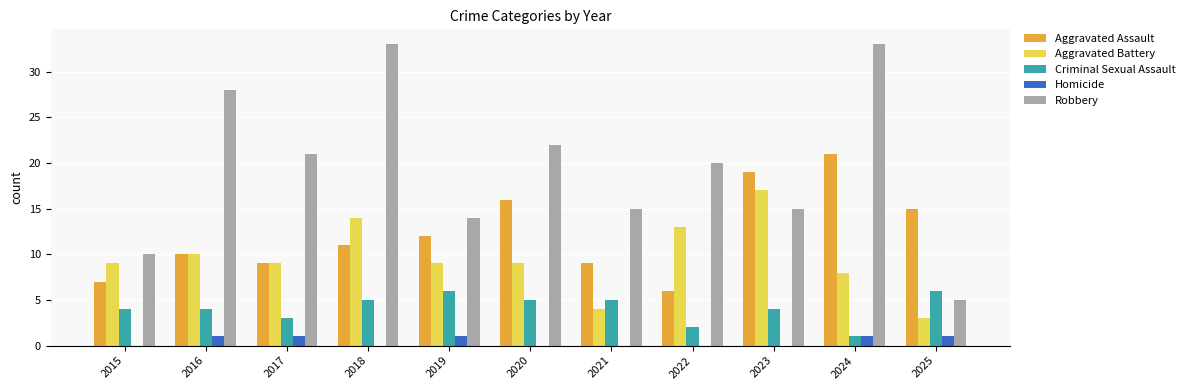

What is the maximum value for Aggravated Assault?

21